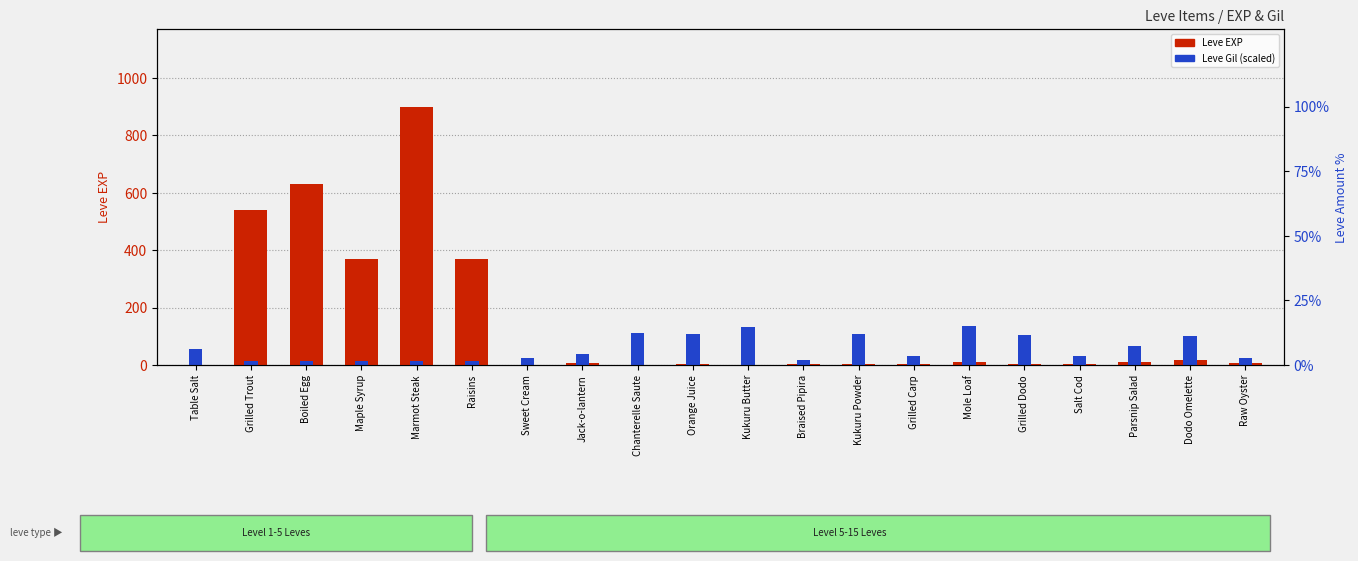

What is the minimum value shown in the chart?

1.0